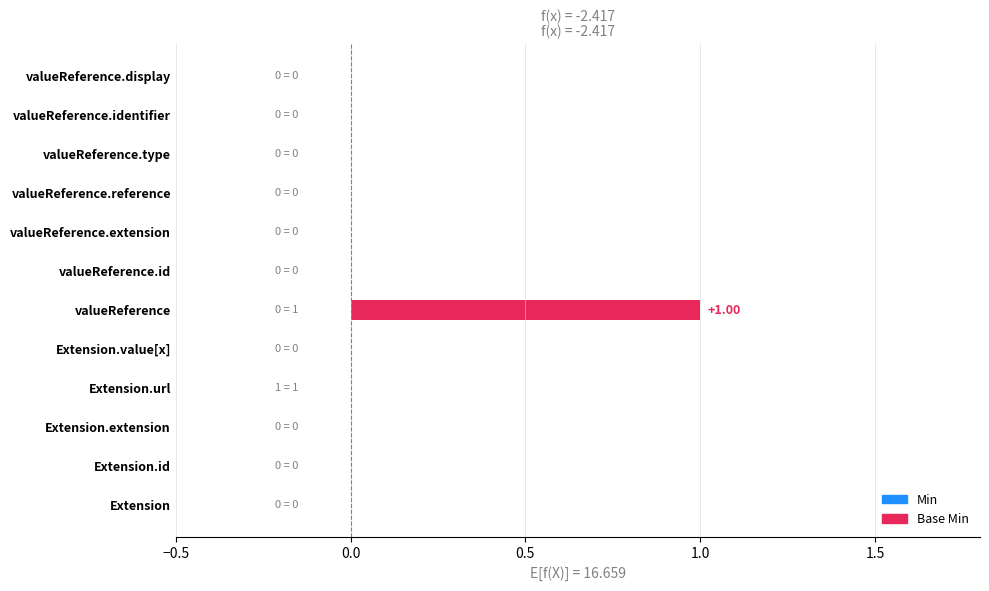

Between Extension.url and Extension.id, which is larger?

Extension.url